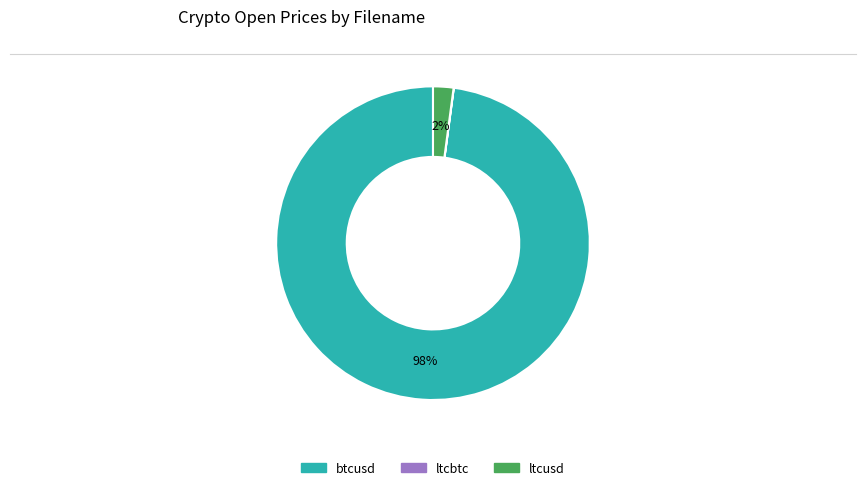

Which slice is the largest?

btcusd